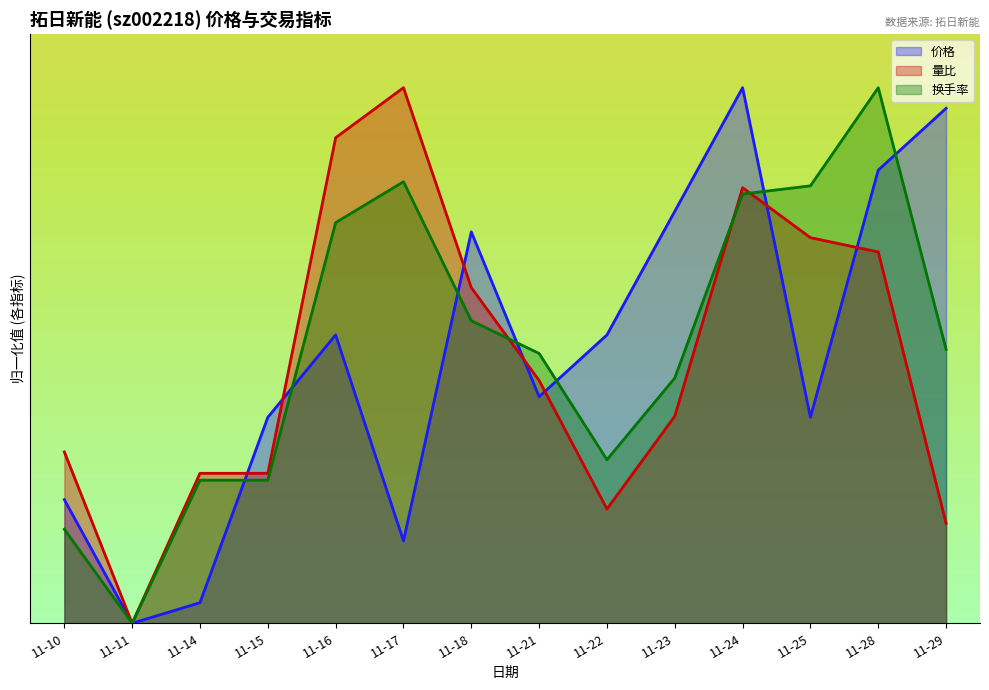

What is the total value across all series at 11-18?

4.2